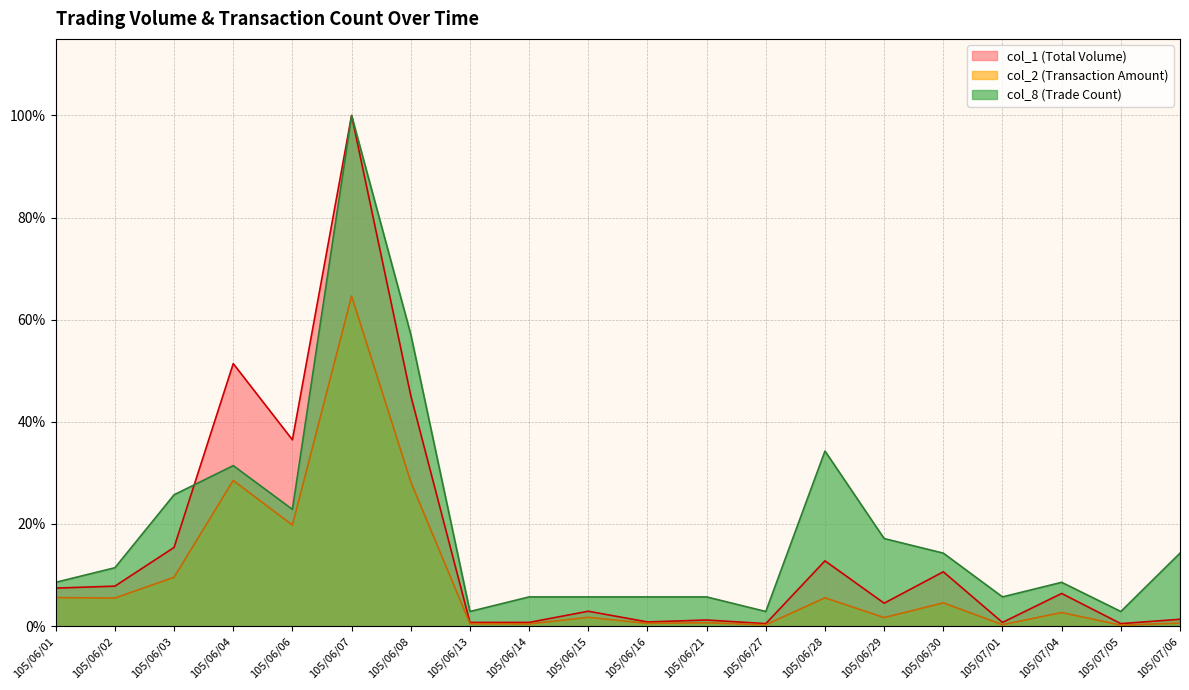

True or false: col_1 and col_2 cross at least once.

False